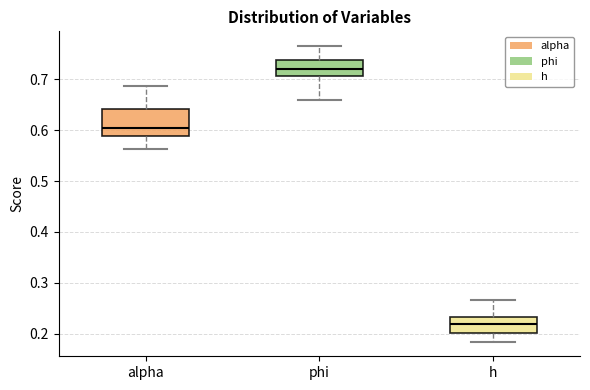

Which box's median line is the lowest?

h